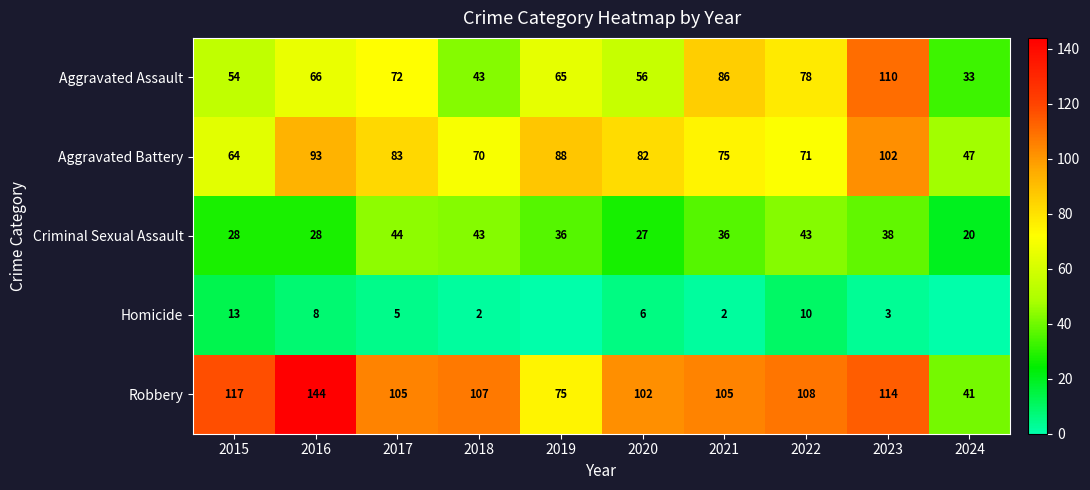

How many data points in Criminal Sexual Assault are less than 36?

4